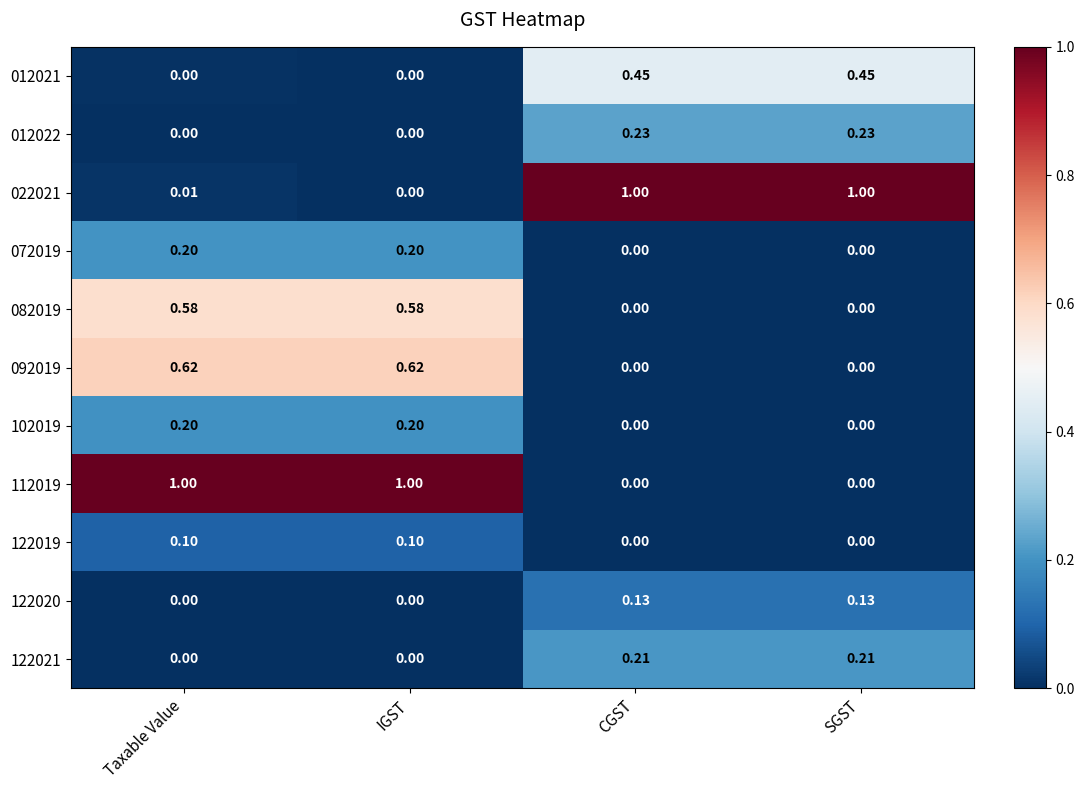

Count the number of data series in this chart.

11